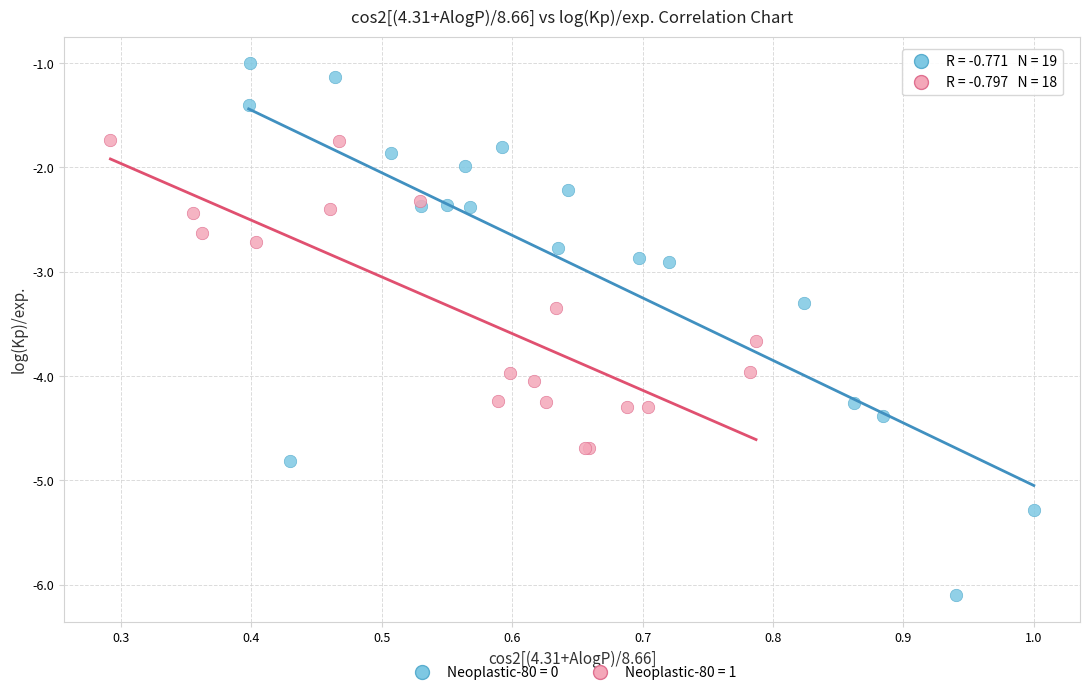

What are all the series names shown in the legend?

Neoplastic-80 = 0, Neoplastic-80 = 1